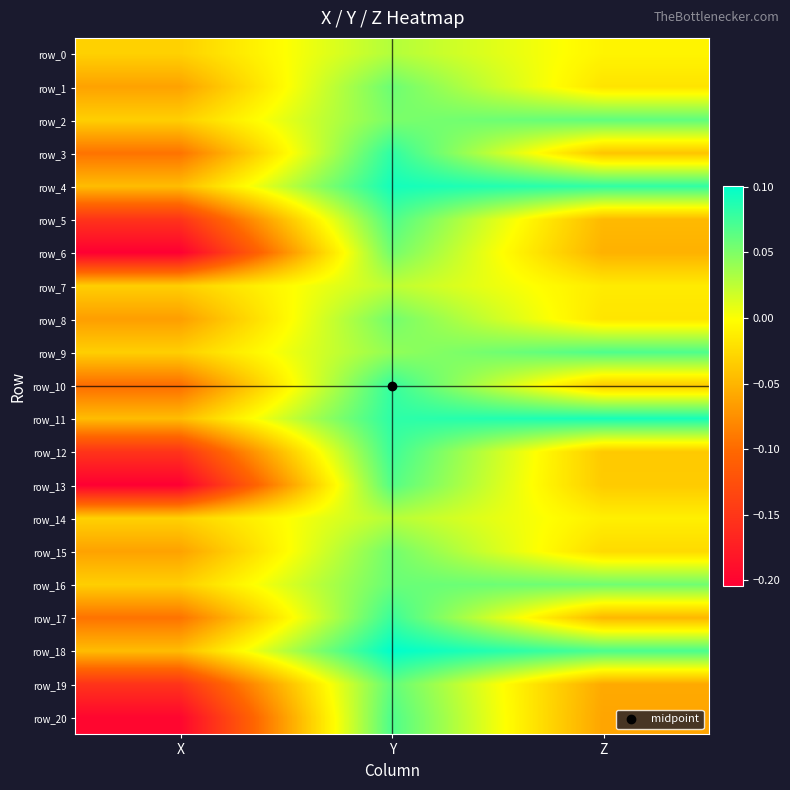

What is the difference between the row_14 values at Y and X?

0.1